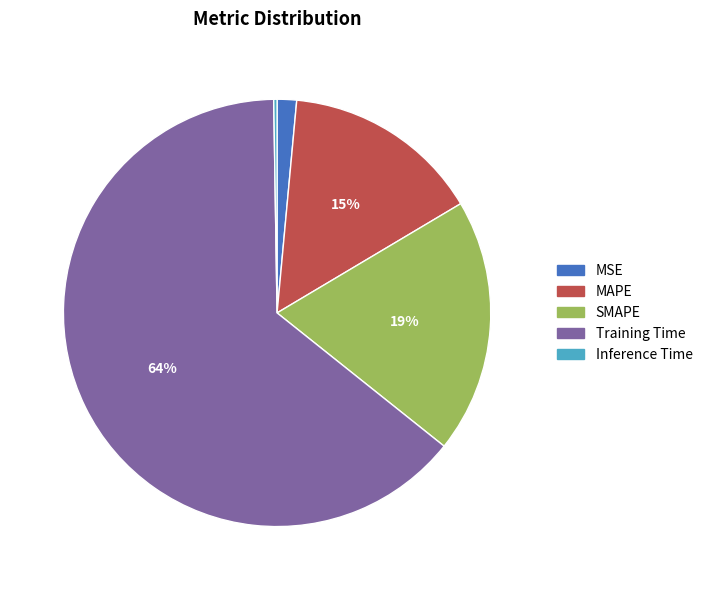

Combined, do SMAPE and Training Time account for over 50%?

Yes